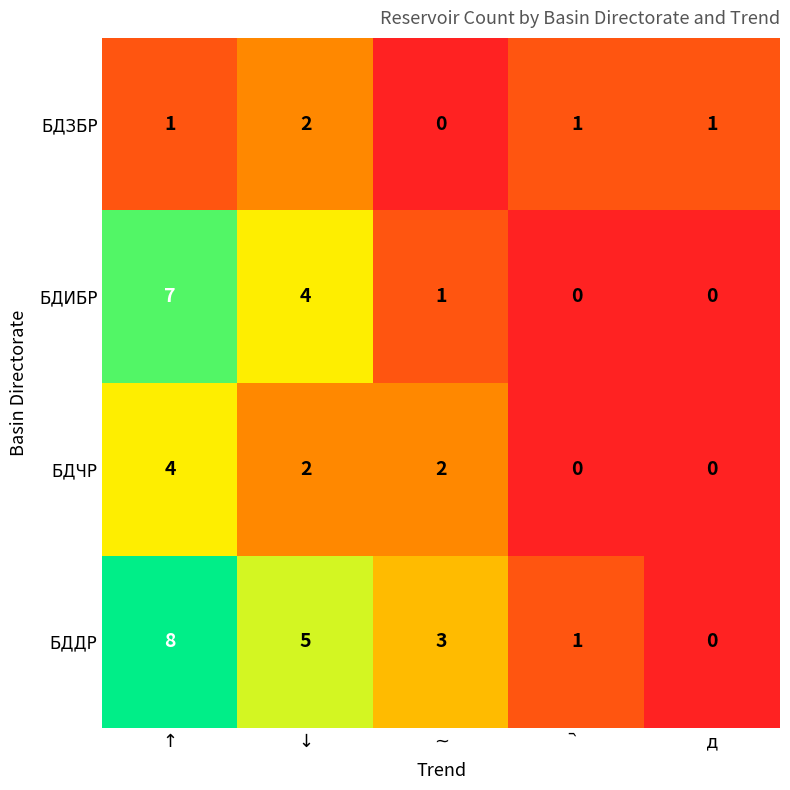

Rank the series by their maximum value, from lowest to highest.

БДЗБР, БДЧР, БДИБР, БДДР